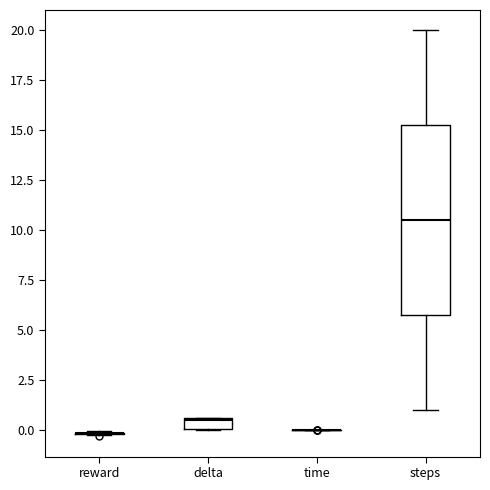

Comparing the boxes themselves (not the whiskers), which one is the tallest?

steps